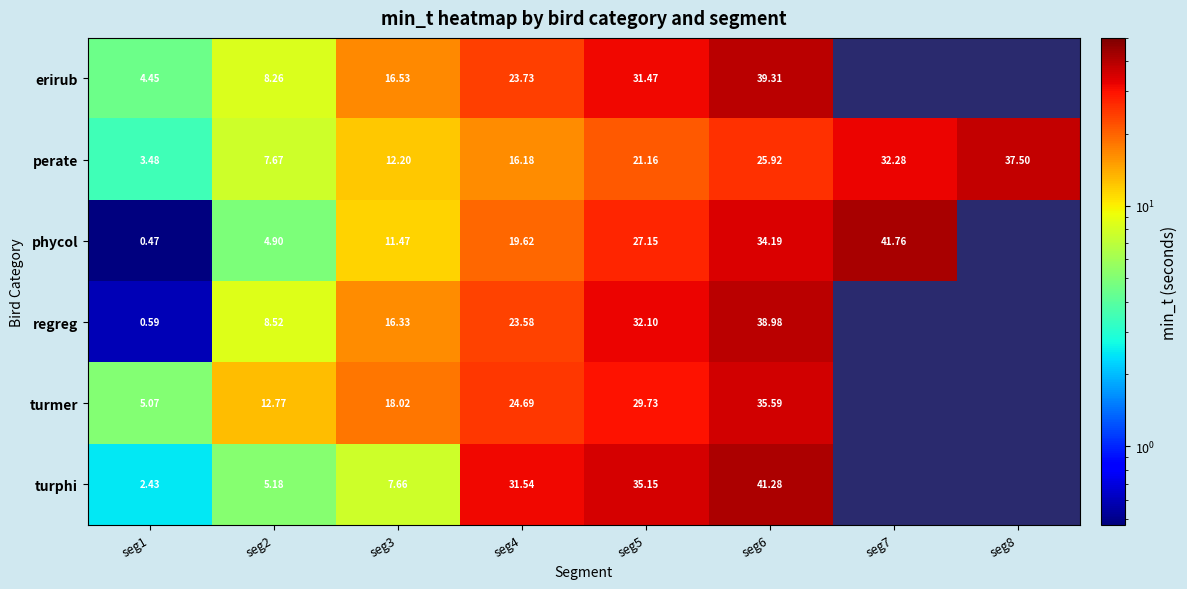

Rank the series at seg4 from lowest to highest value.

perate, phycol, regreg, erirub, turmer, turphi